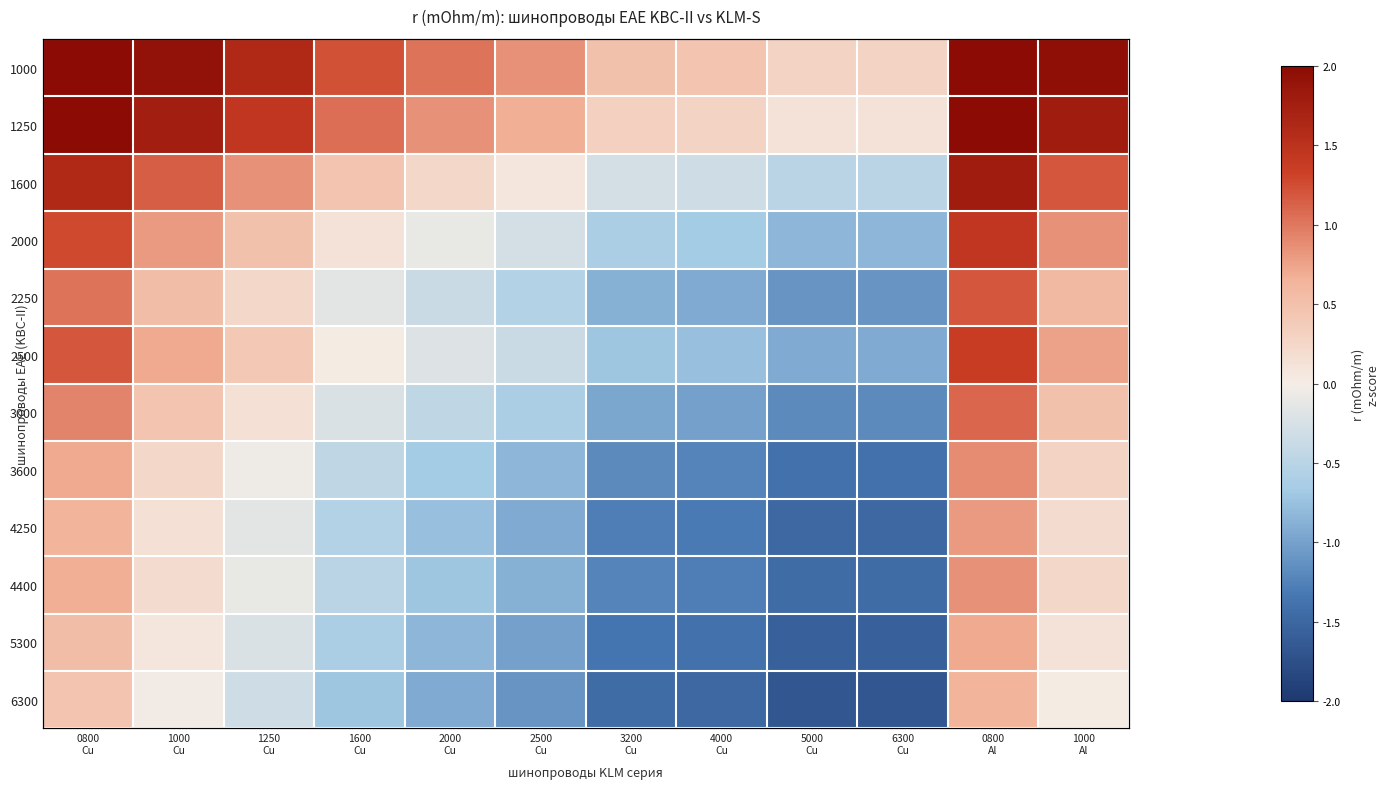

True or false: 2250 has a value of 0.6 at 1000 Al.

True